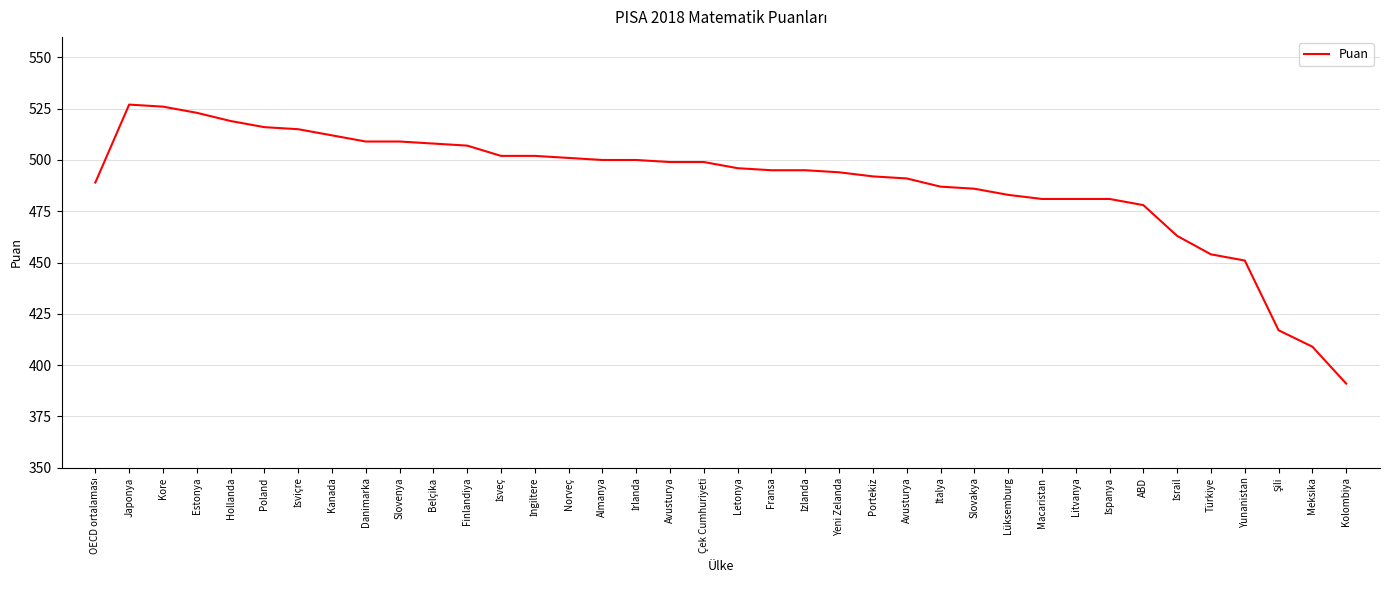

How many lines are shown in the chart?

1